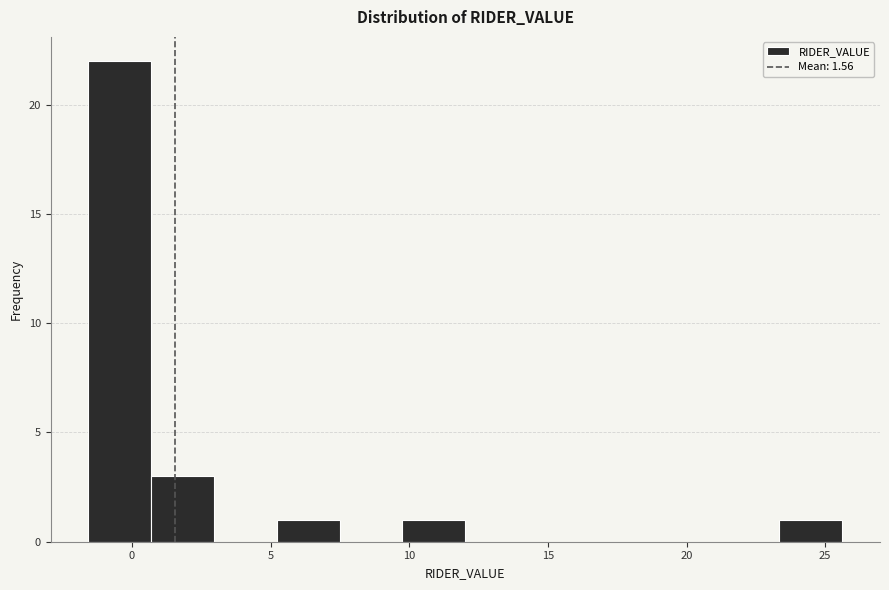

Which range on the x-axis has the tallest bar?

-1.5 to 0.5